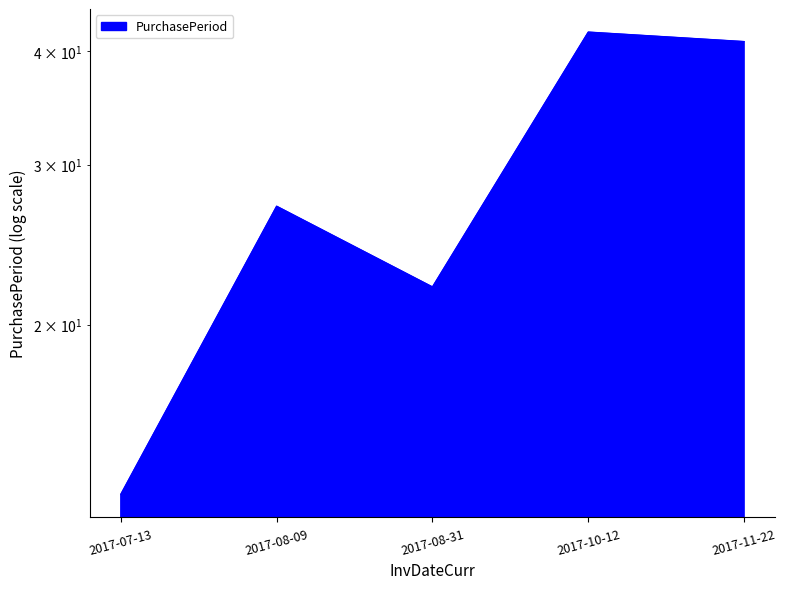

Where does the data first go above 27?

2017-10-12